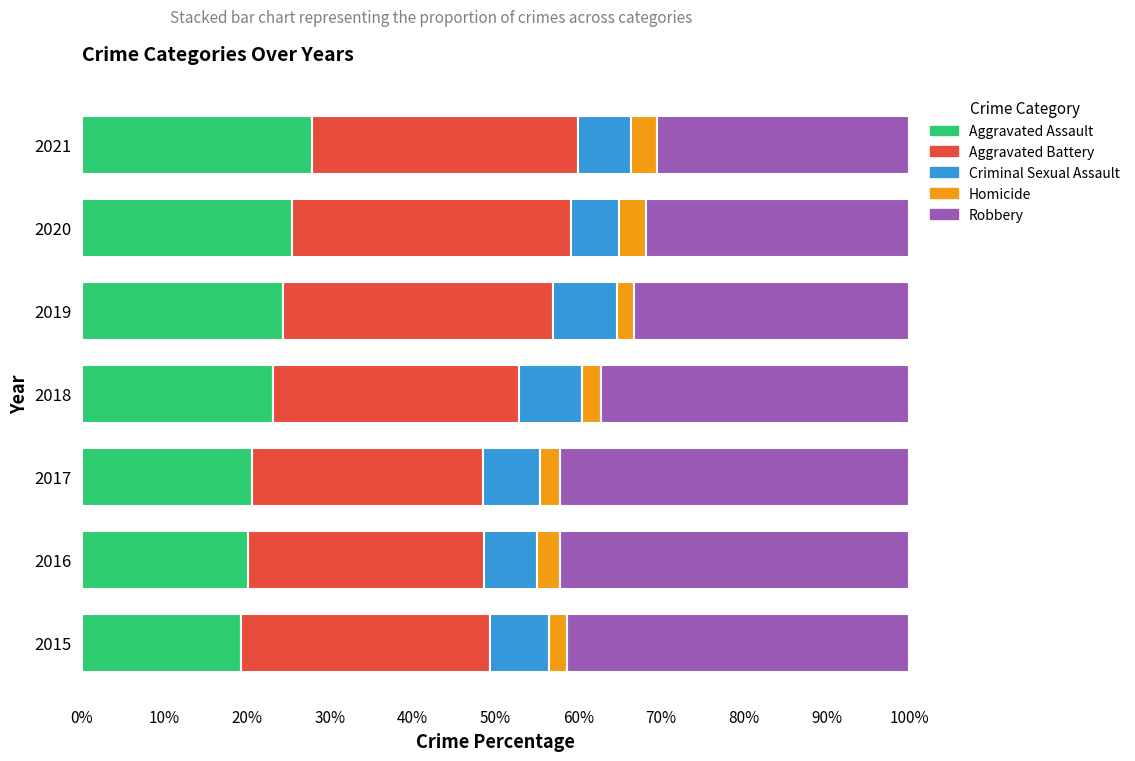

What is the total value across all series at 2019?

100.0